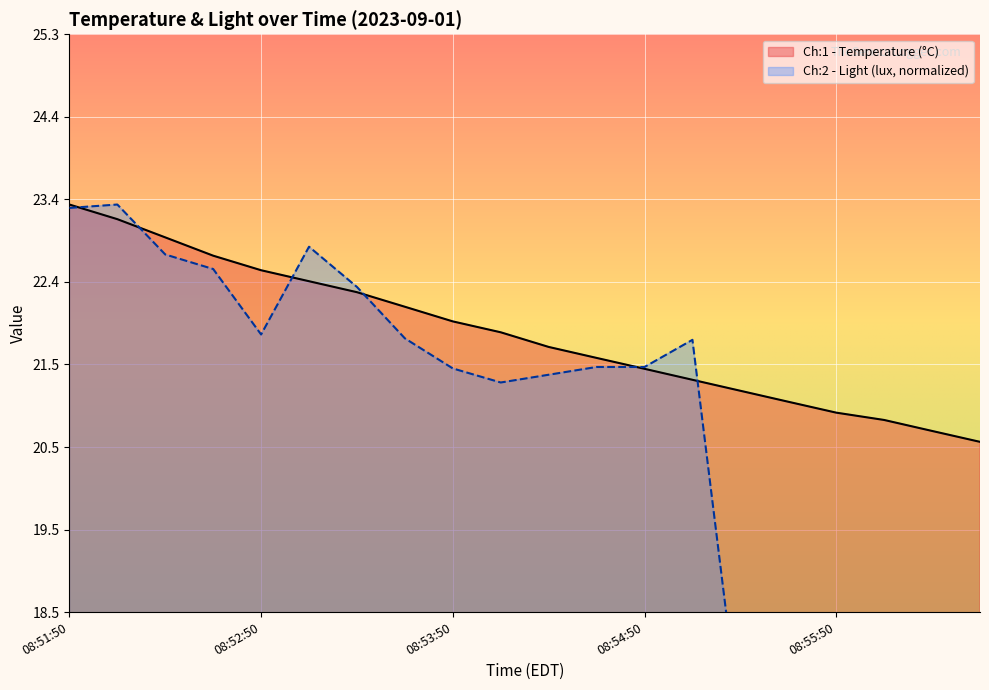

Which category has the highest value in the Ch:1 - Temperature (°C) series?

08:51:50